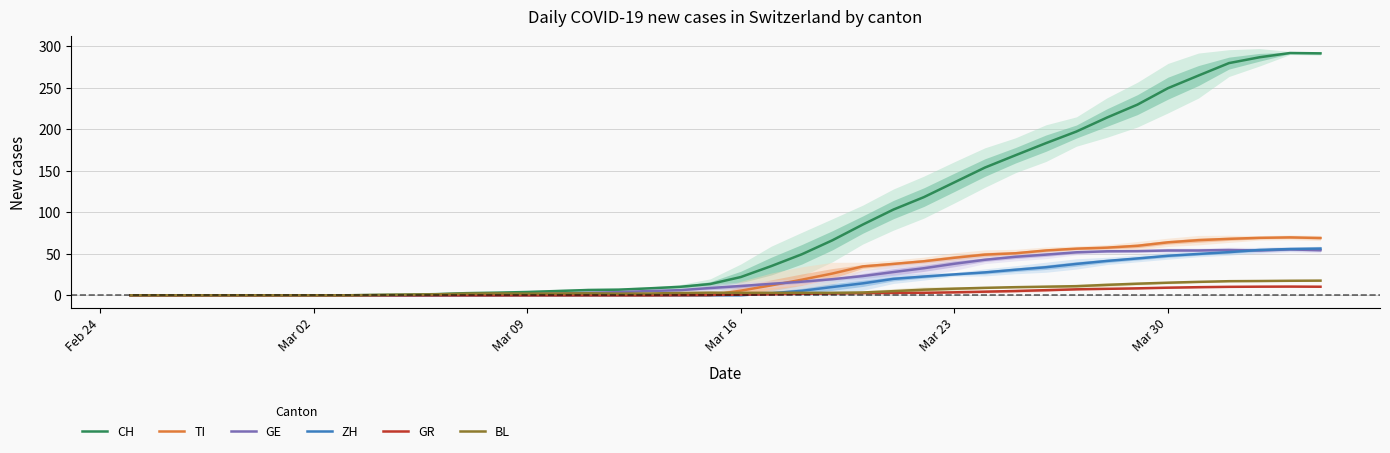

True or false: TI and CH intersect in this chart.

False